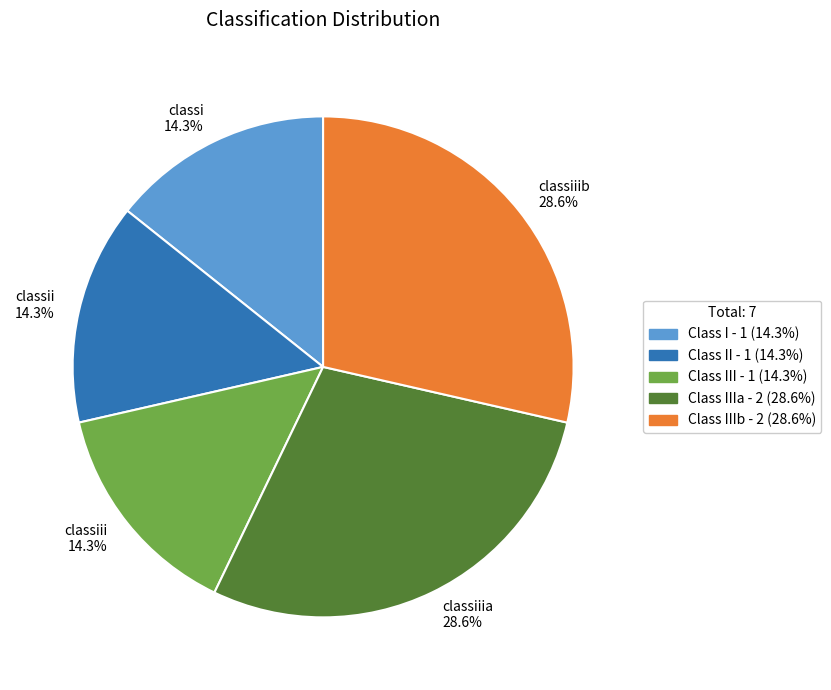

What portion of the pie excludes classii 14.3%?

85.7%